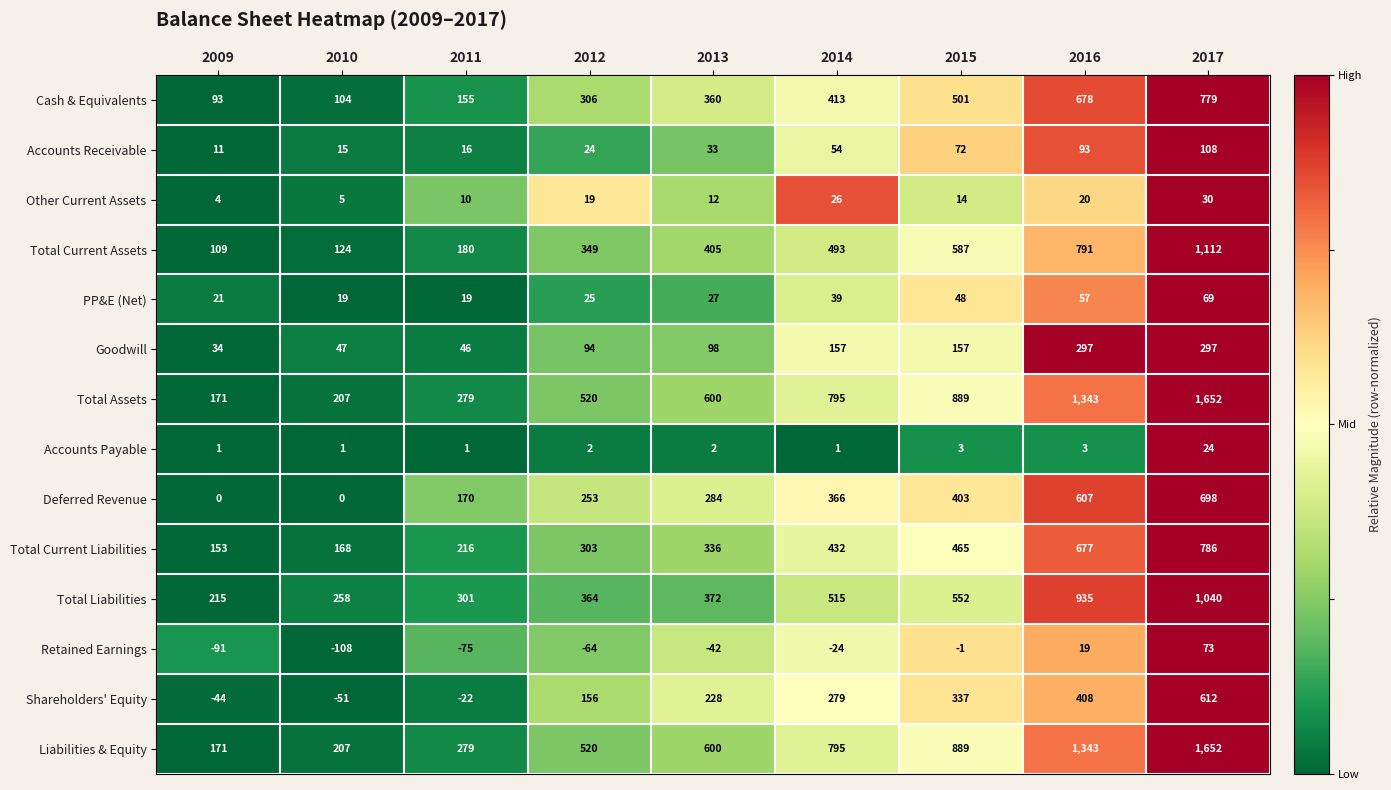

What is the minimum value shown in the chart?

-108